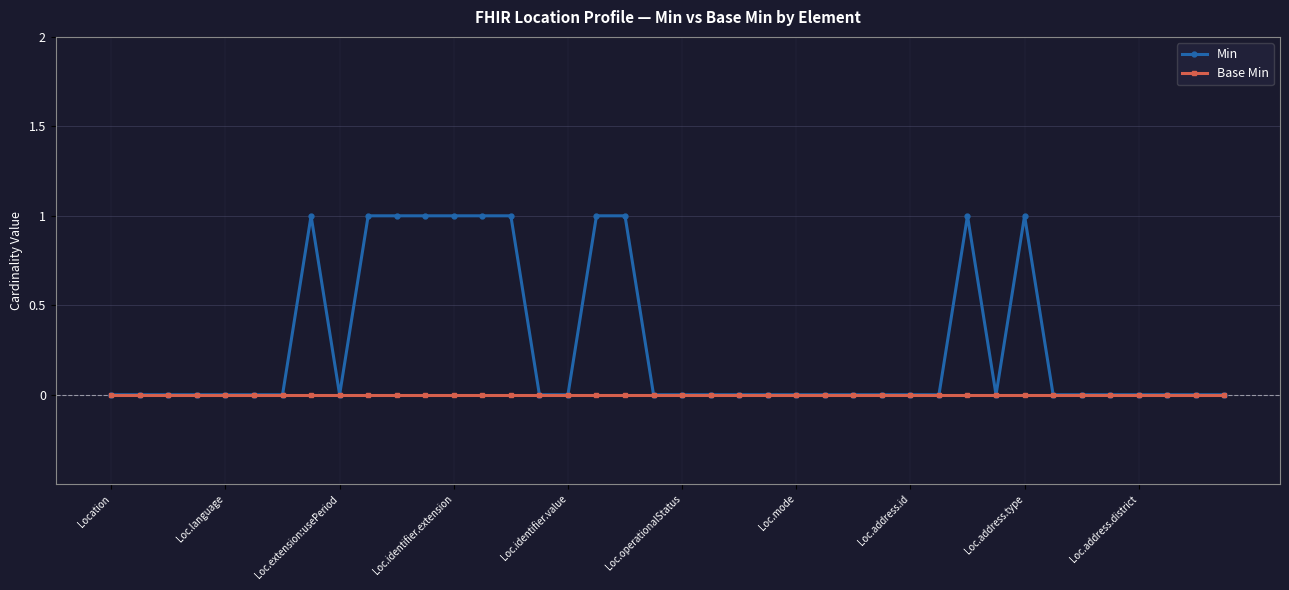

How many series are shown in this chart?

2